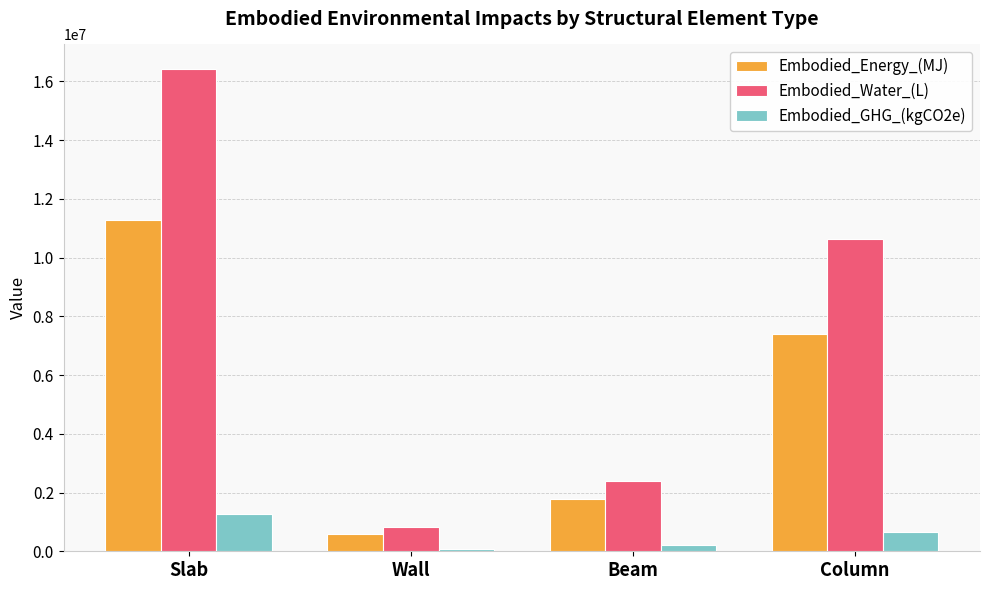

Reading right to left, list all the values displayed in this chart.

Embodied_Energy_(MJ): Column=7409520.1	Beam=1792088.1	Wall=578285.8	Slab=11284912.4
Embodied_Water_(L): Column=10628557.3	Beam=2378718.9	Wall=836862.1	Slab=16431657.3
Embodied_GHG_(kgCO2e): Column=671231.5	Beam=217727.0	Wall=69076.4	Slab=1258824.1